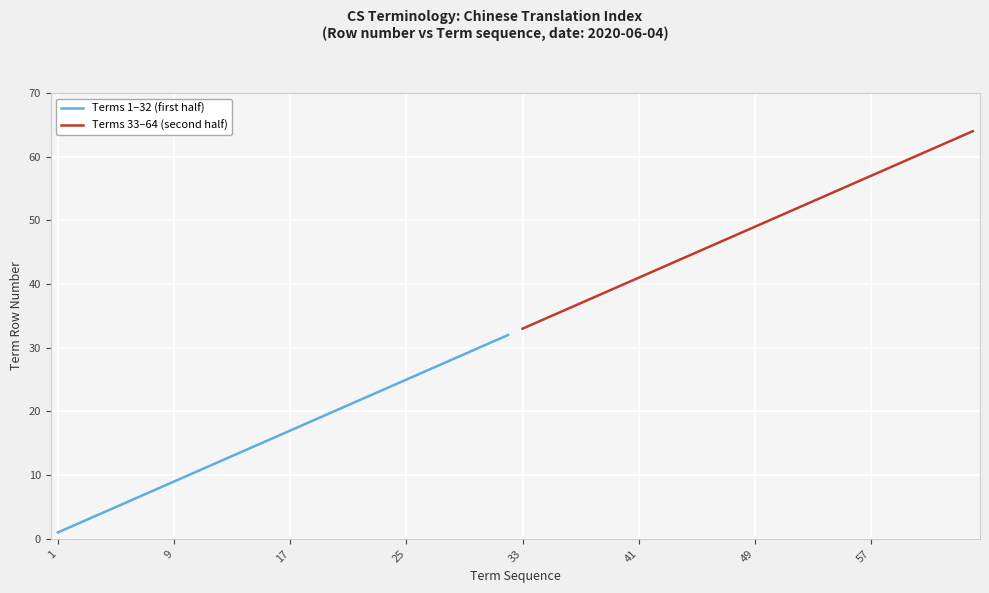

Is the value of Terms 33–64 (second half) at 15 greater than the value of Terms 1–32 (first half) at 14?

Yes